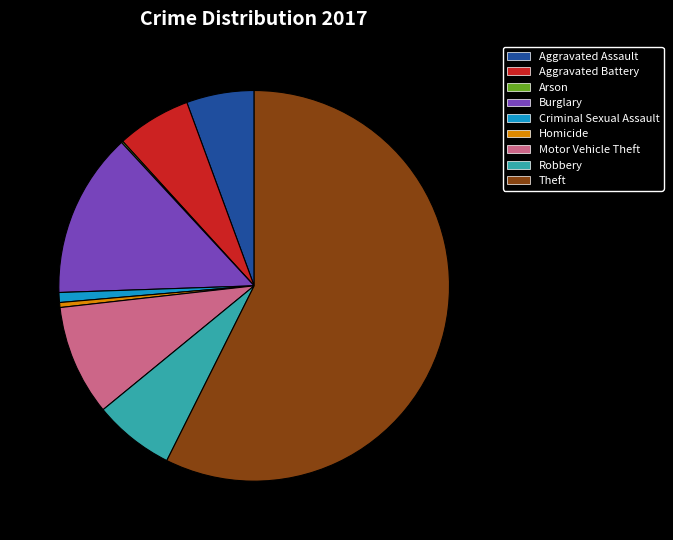

Which category has the biggest portion of the pie?

Theft